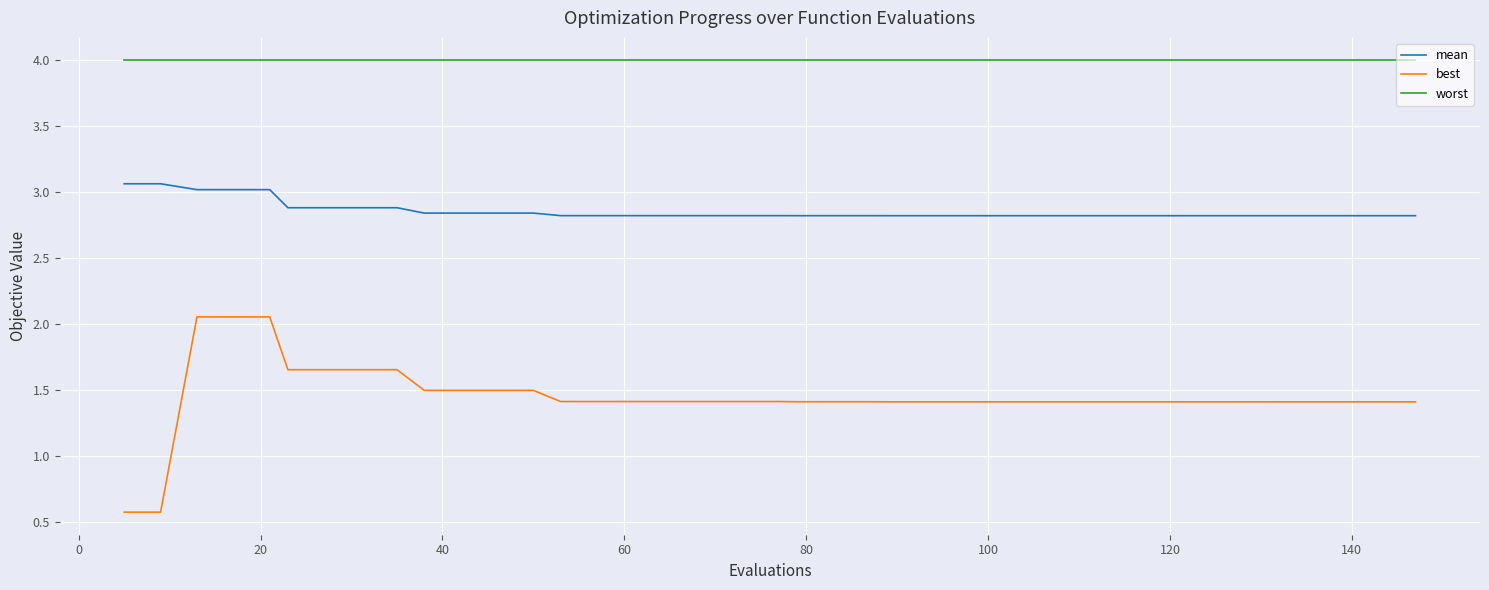

True or false: worst and best cross at least once.

False